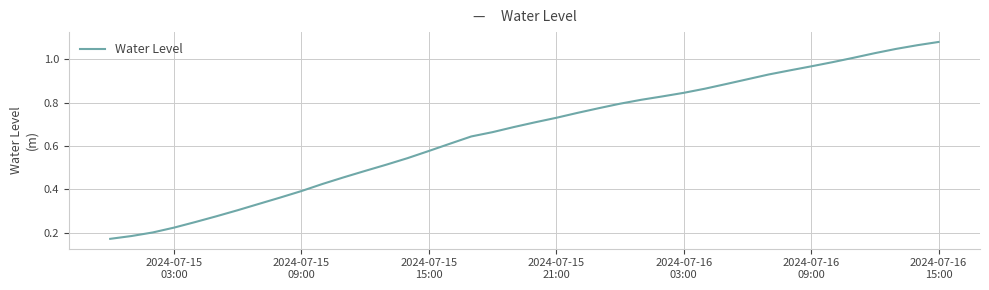

Is this an area chart (filled region under the line)?

No